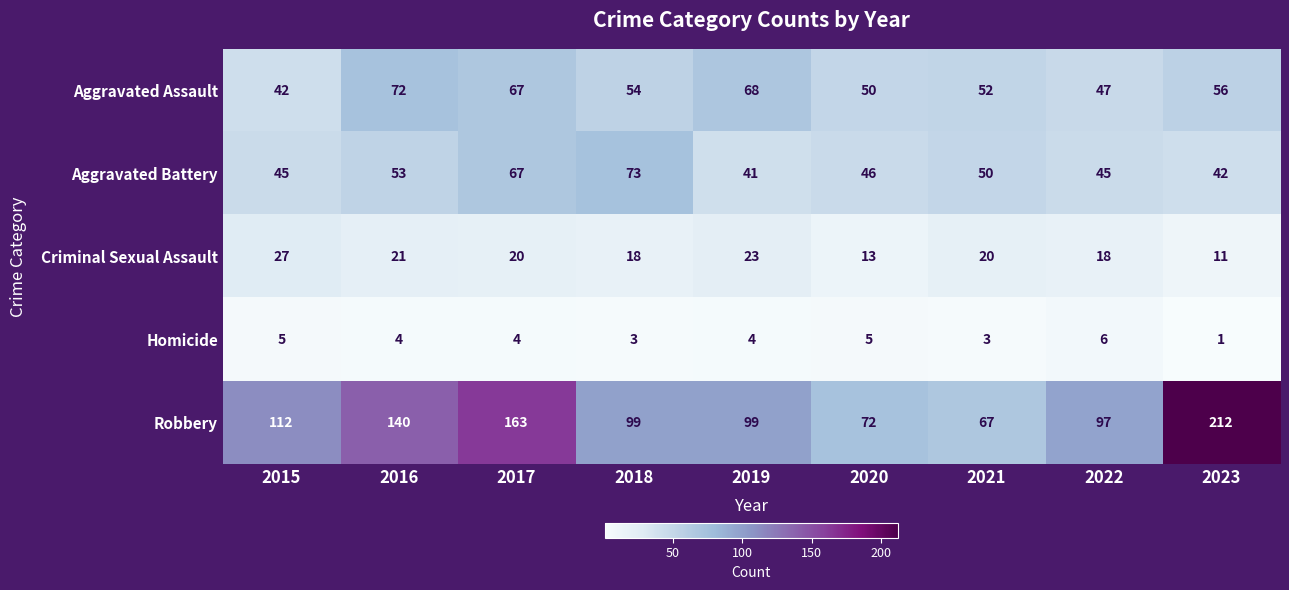

What is the spread (max minus min) of values at 2015?

107